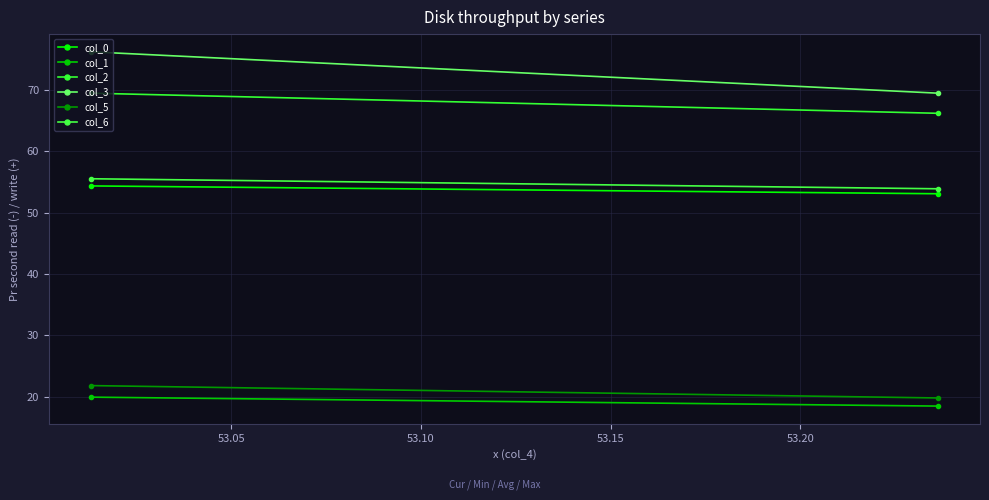

What is the difference between the highest and lowest values at 53.05?

51.0